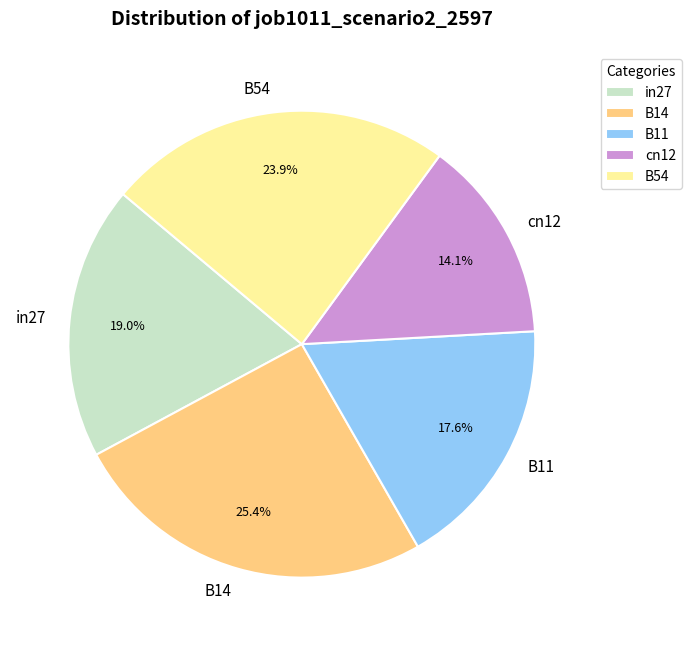

To the nearest percent, what portion does B54 represent?

24%